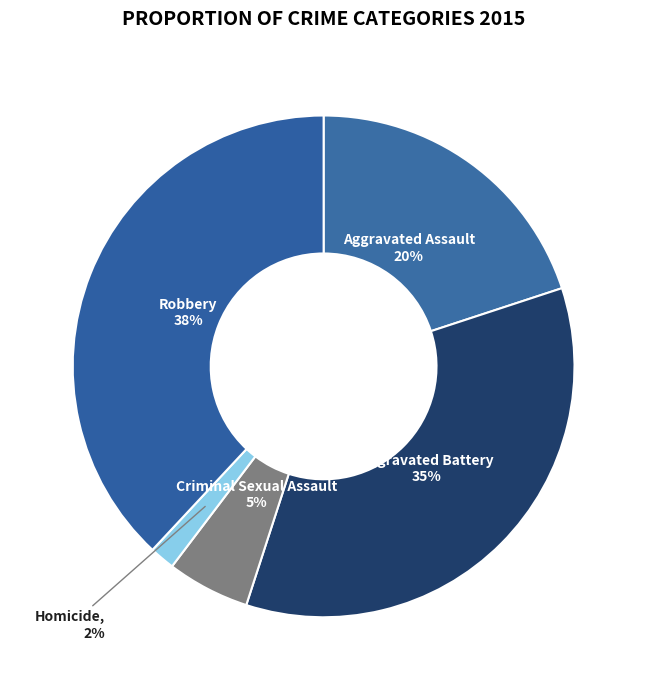

The Homicide slice represents 2% of the pie. True or false?

True